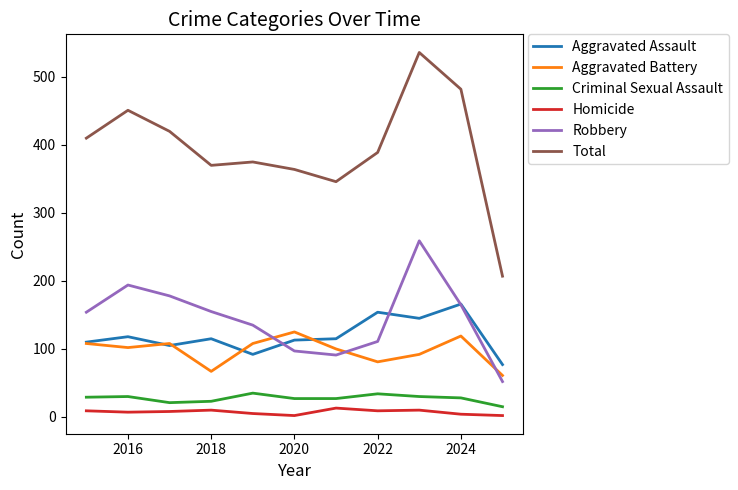

Which series has the widest spread of values?

Total